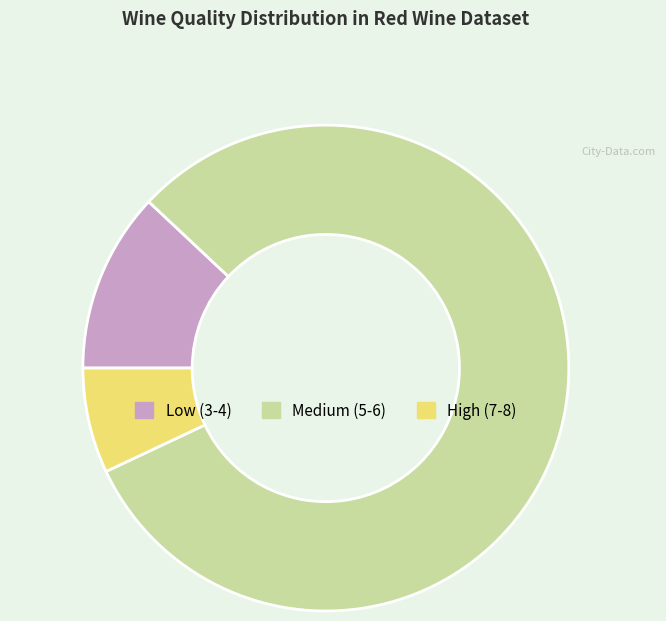

What is the smallest slice in the pie chart?

High (7-8)